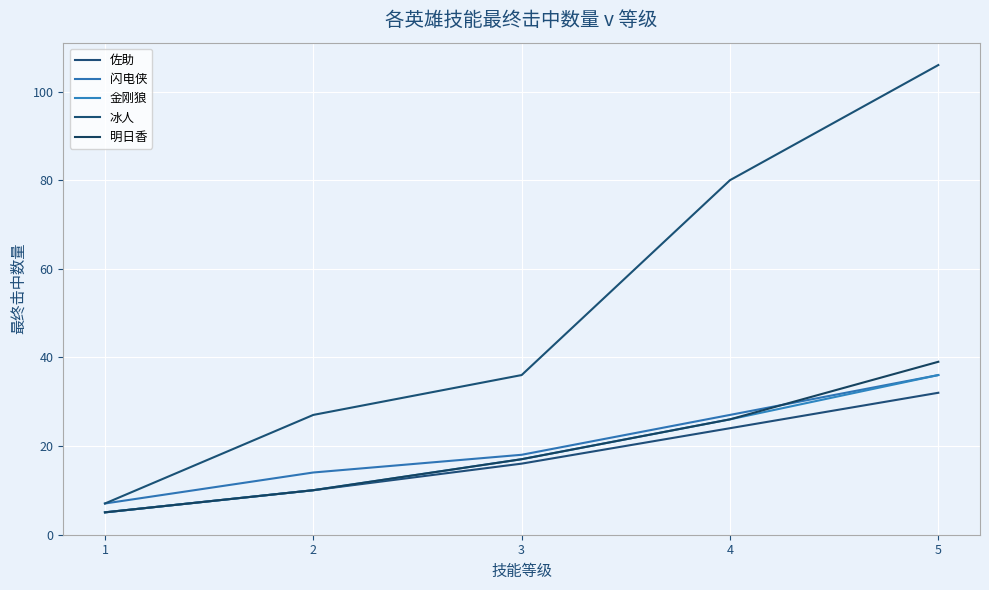

At which category is the sum across all series the highest?

5